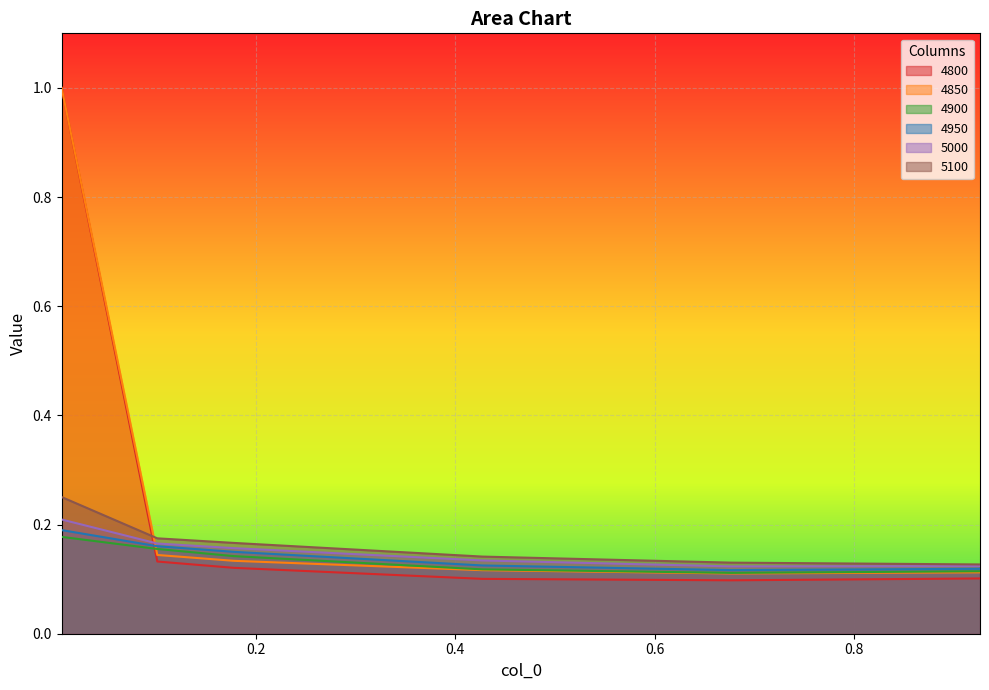

What is the maximum value shown in the chart?

1.0